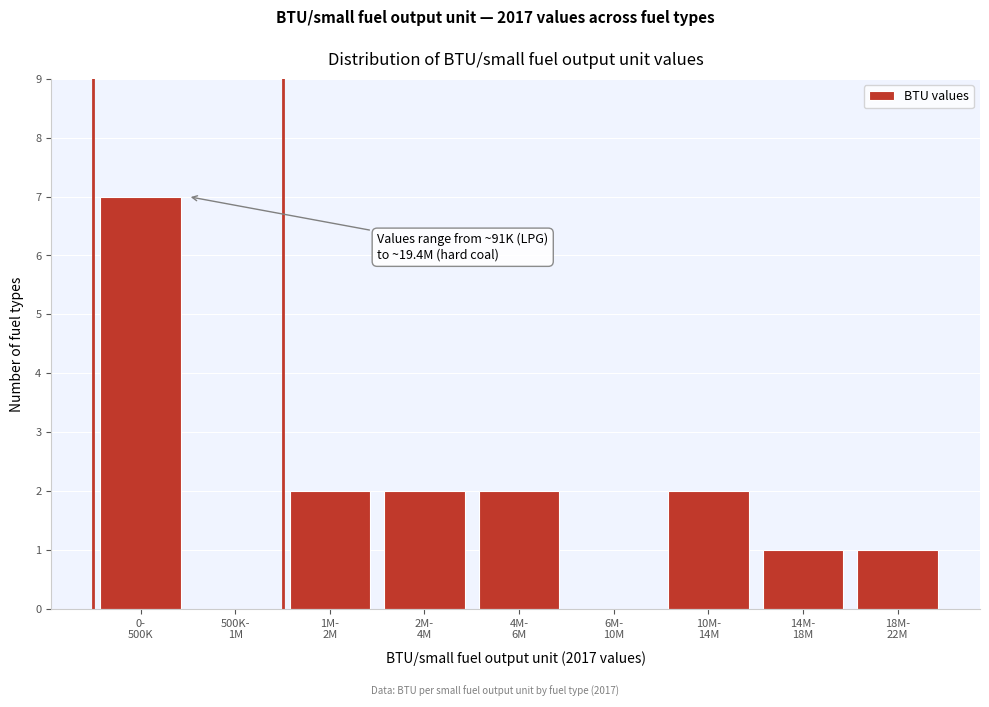

What is the maximum value shown in the chart?

7